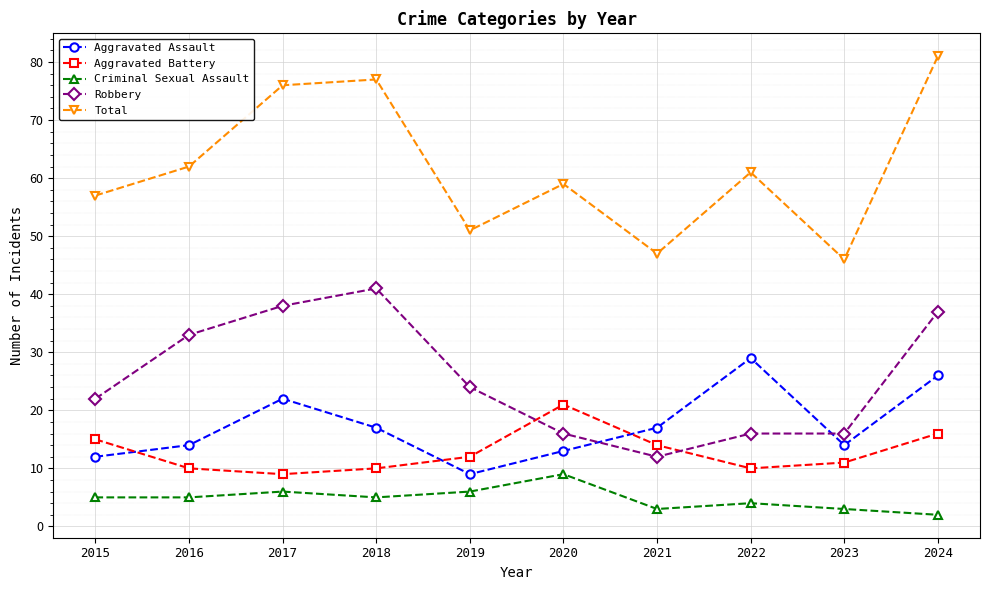

Which series has the largest range (max minus min)?

Total